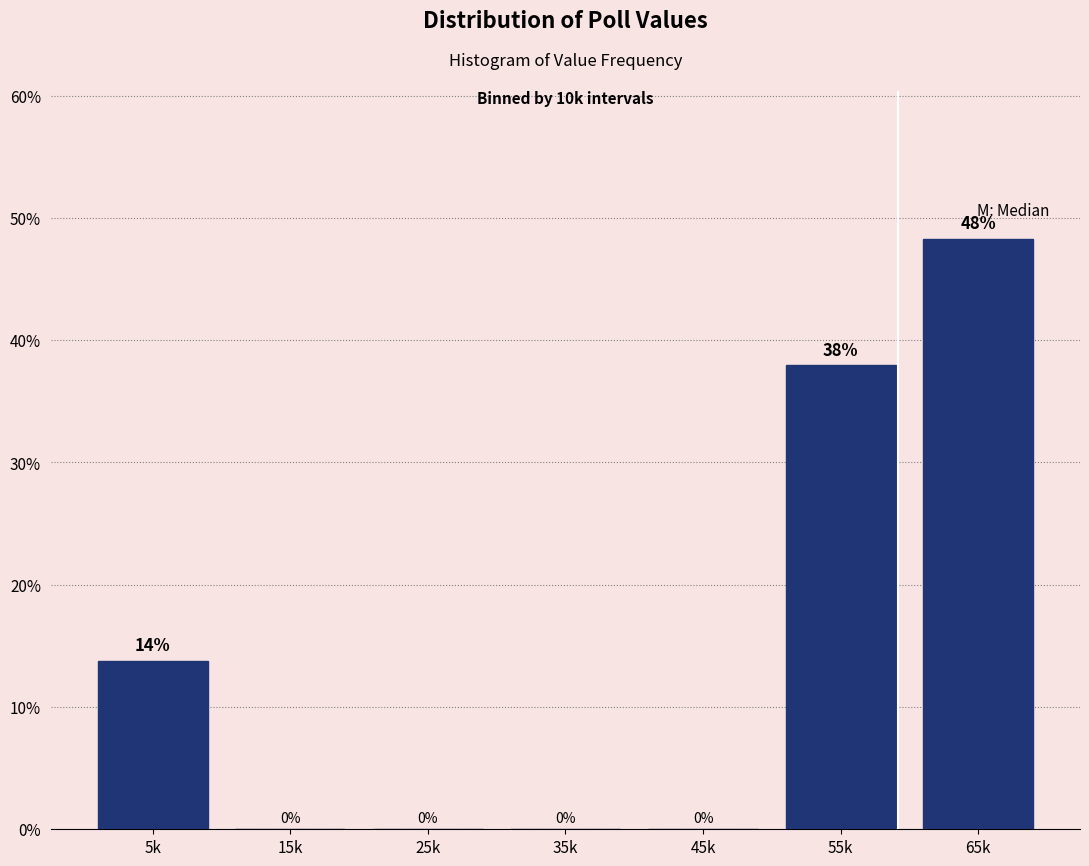

What is the sum of all values?

100.0